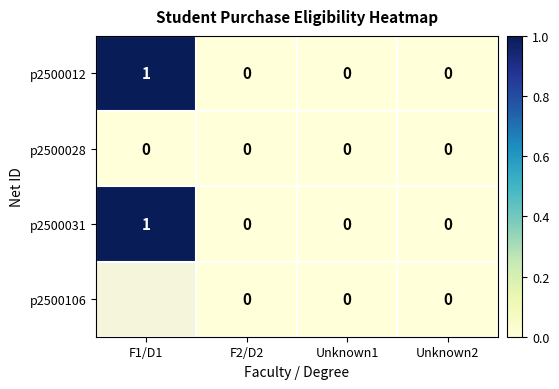

Count the p2500012 values in the range 0 to 1.

4